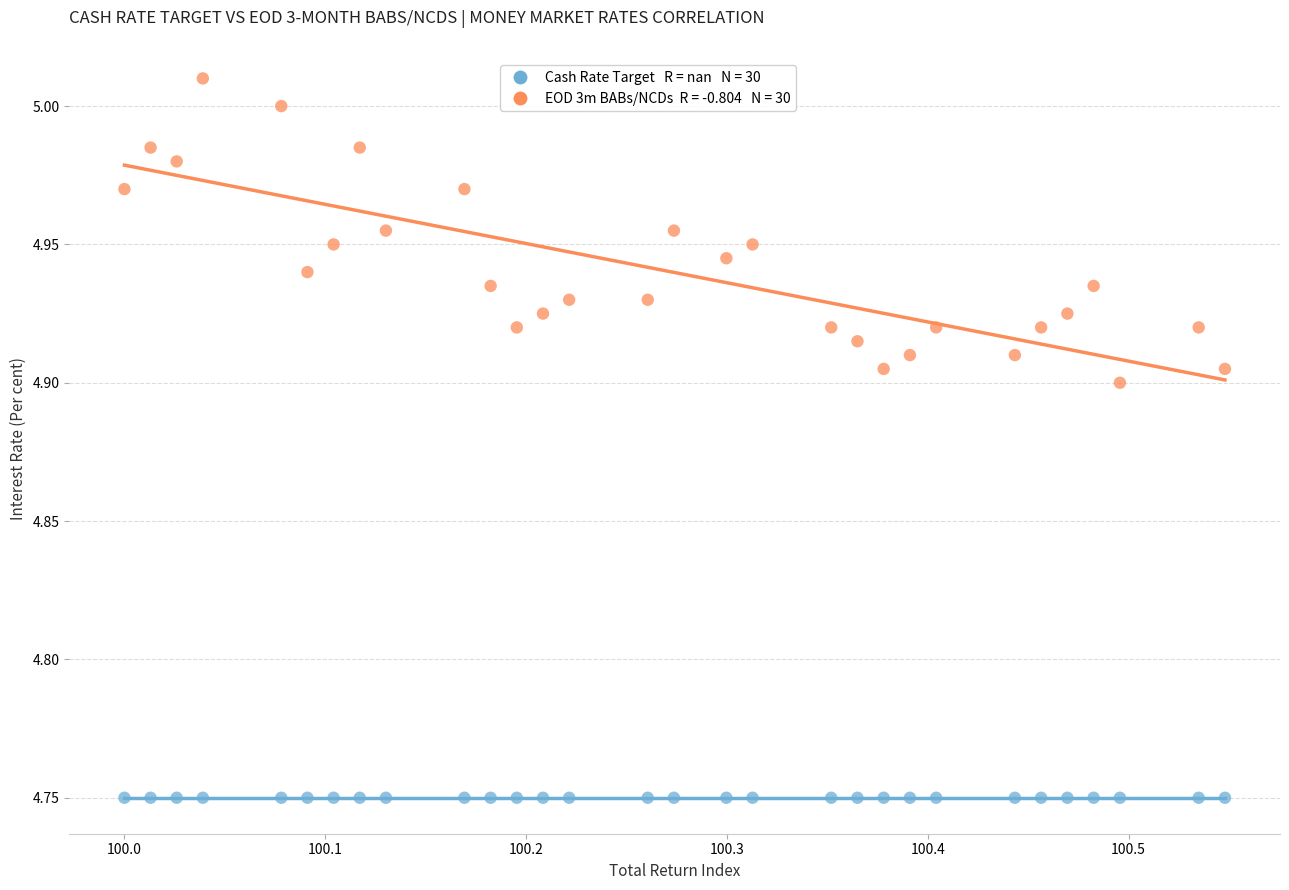

How many points are shown in the scatter plot?

60